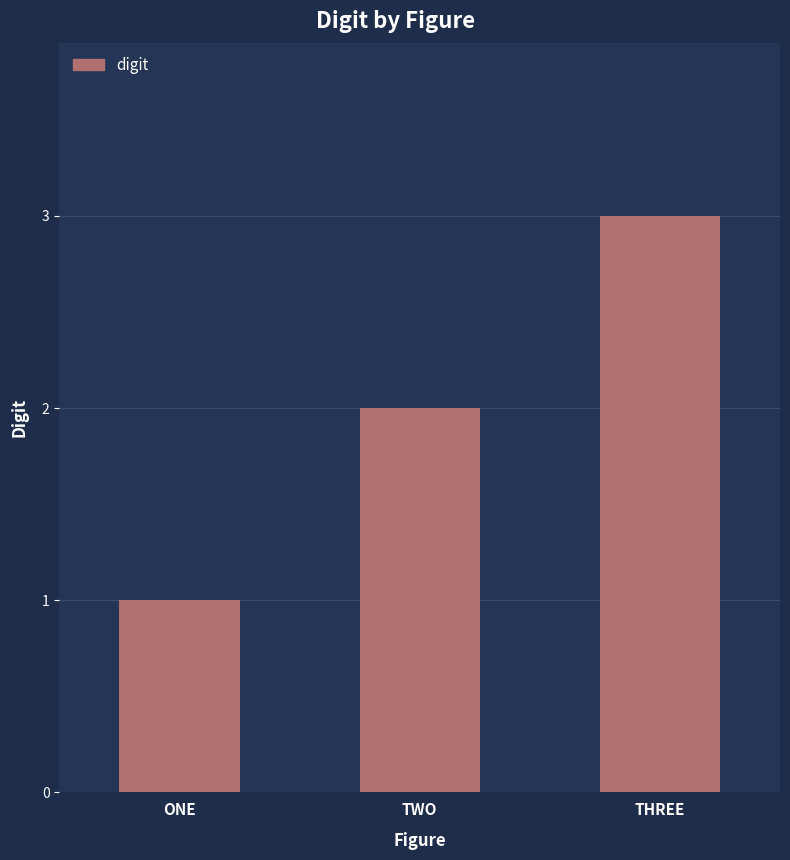

At which category does the chart reach its peak across all series?

THREE